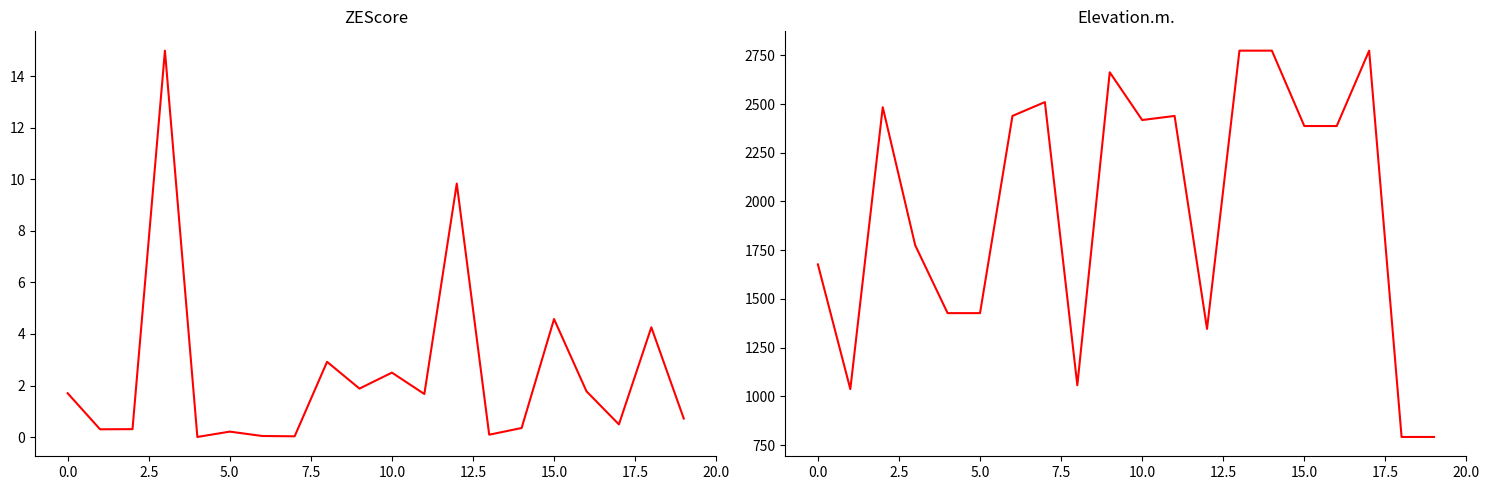

What is the value of the Elevation.m. point at the 18th from the left?

2774.0